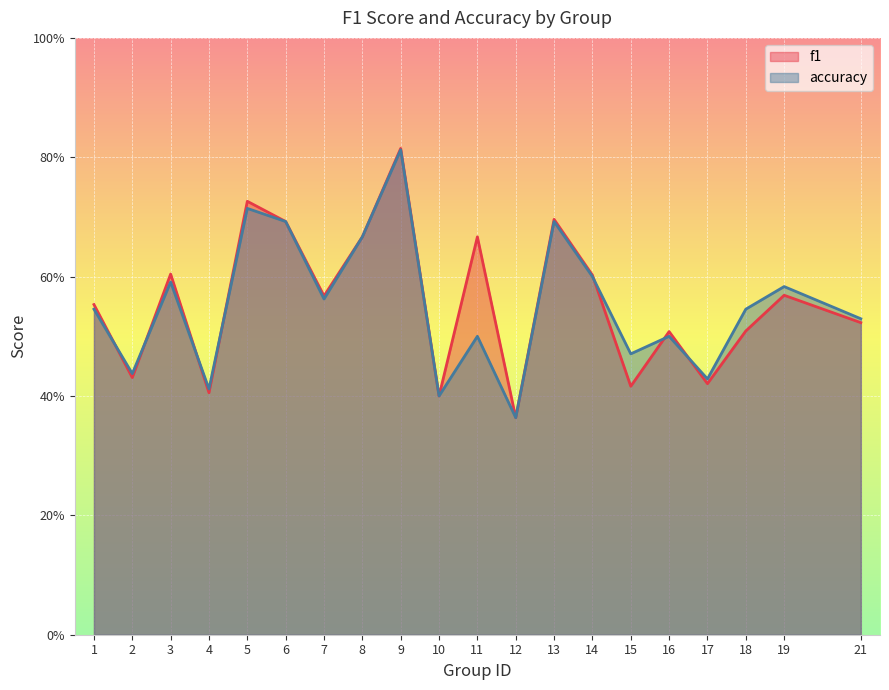

Reading left to right, transcribe all the data shown in this chart.

f1: 1=0.6	2=0.4	3=0.6	4=0.4	5=0.7	6=0.7	7=0.6	8=0.7	9=0.8	10=0.4	11=0.7	12=0.4	13=0.7	14=0.6	15=0.4	16=0.5	17=0.4	18=0.5	19=0.6	21=0.5
accuracy: 1=0.5	2=0.4	3=0.6	4=0.4	5=0.7	6=0.7	7=0.6	8=0.7	9=0.8	10=0.4	11=0.5	12=0.4	13=0.7	14=0.6	15=0.5	16=0.5	17=0.4	18=0.5	19=0.6	21=0.5